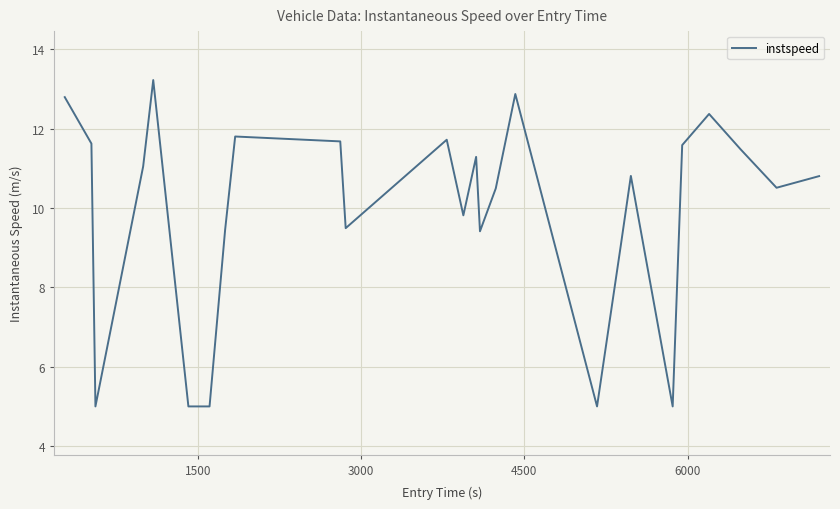

What is the maximum value shown in the chart?

13.2